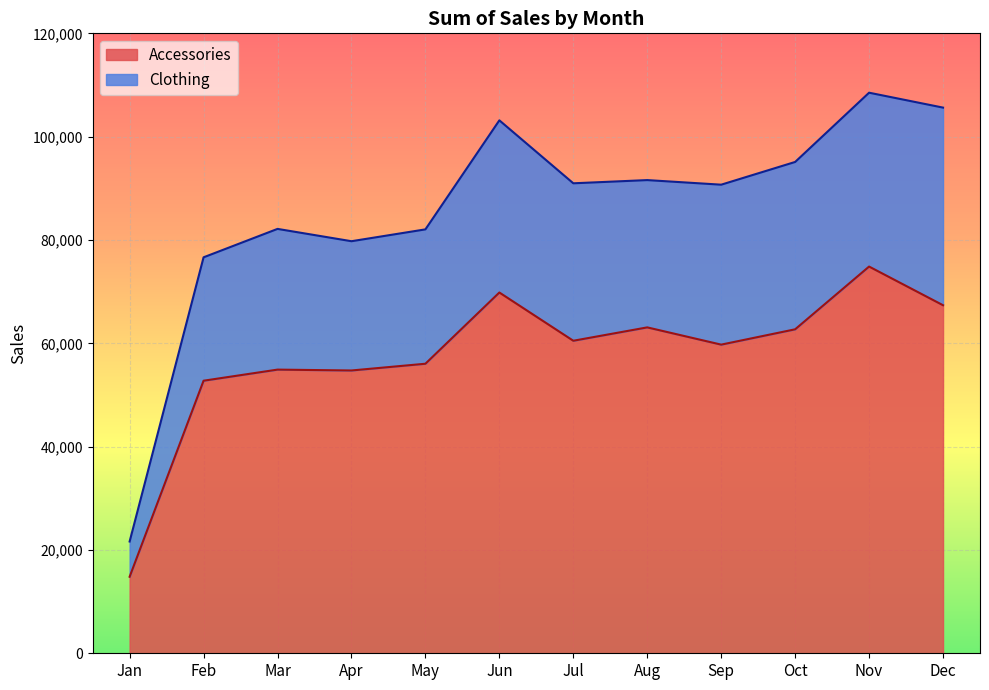

The Clothing series shows 90704 at Sep. True or false?

True